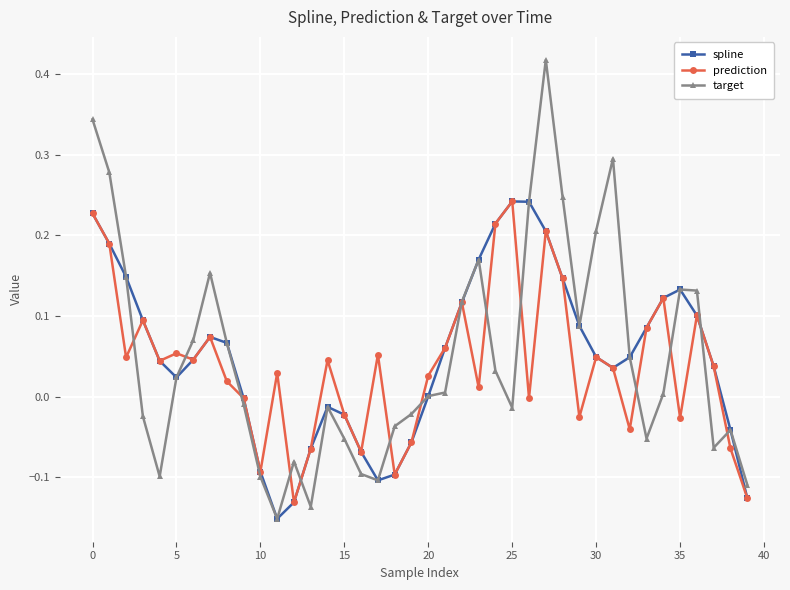

Which series has the largest range (max minus min)?

target